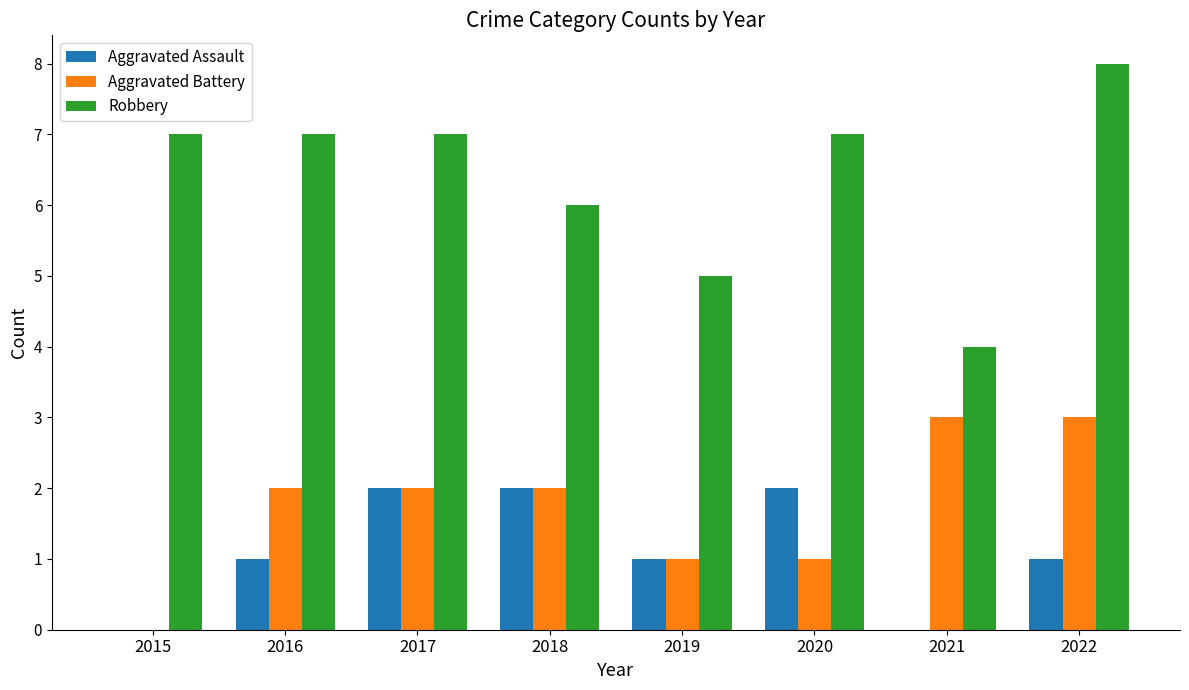

Is the value of Robbery at 2017 greater than the value of Aggravated Battery at 2018?

Yes